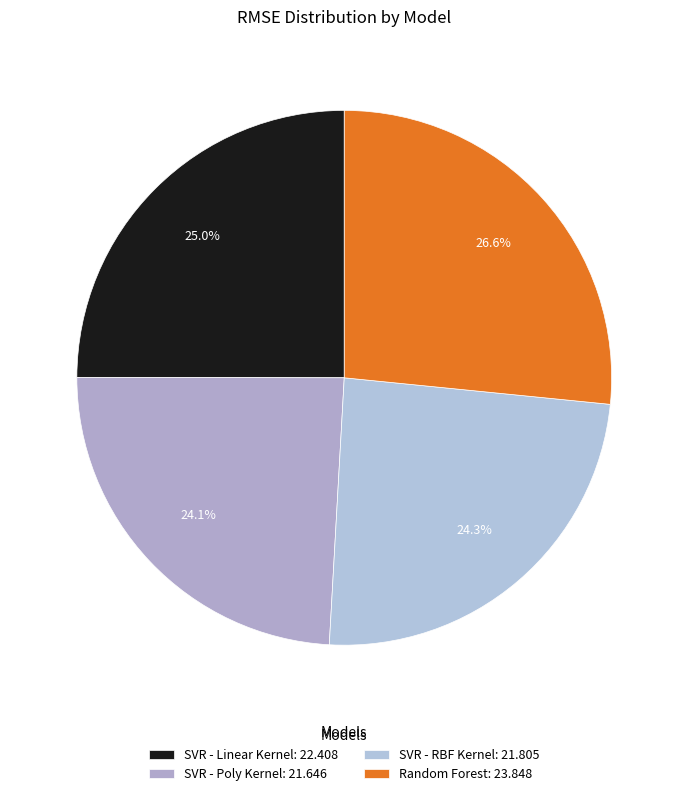

To the nearest percent, what is the combined percentage of SVR - Linear Kernel and SVR - RBF Kernel?

49%